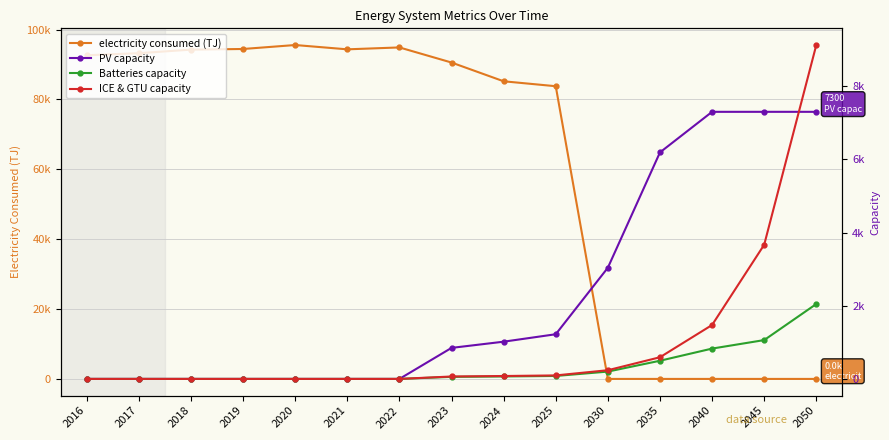

True or false: ICE & GTU capacity and Batteries capacity intersect in this chart.

False